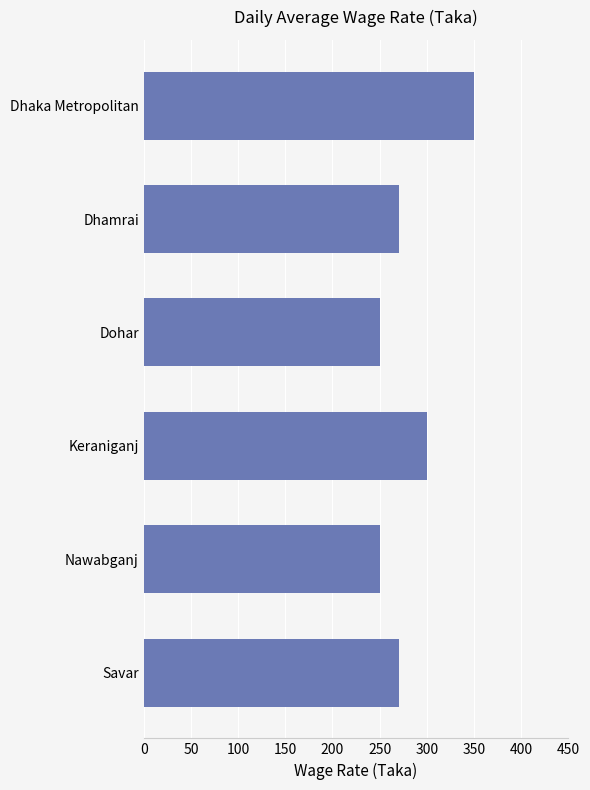

What is the difference between the maximum and second lowest values?

100